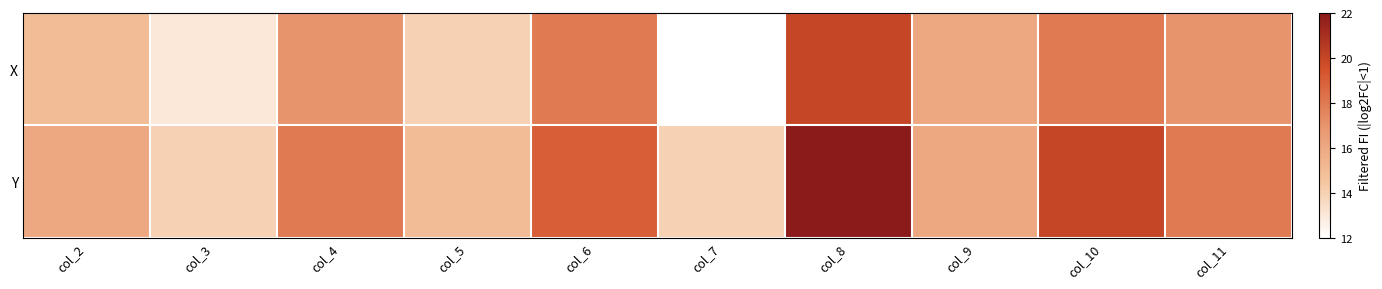

What is the total value across all series at col_5?

29